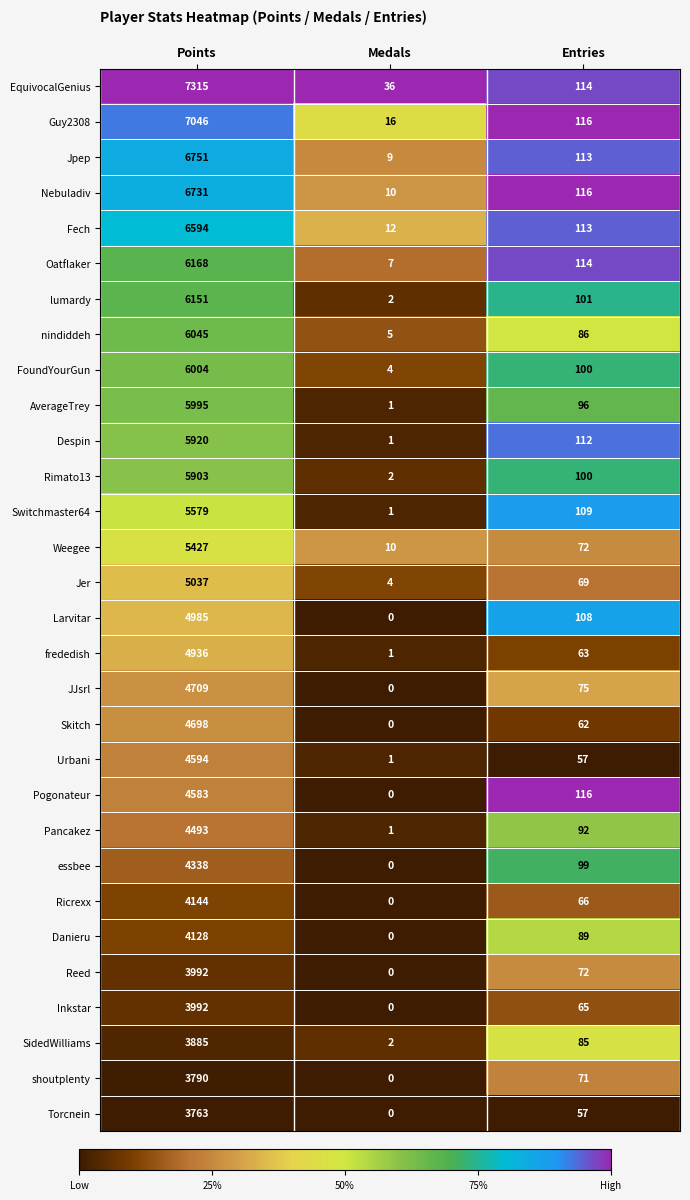

What is the difference between the maximum and minimum values in the Fech series?

6582